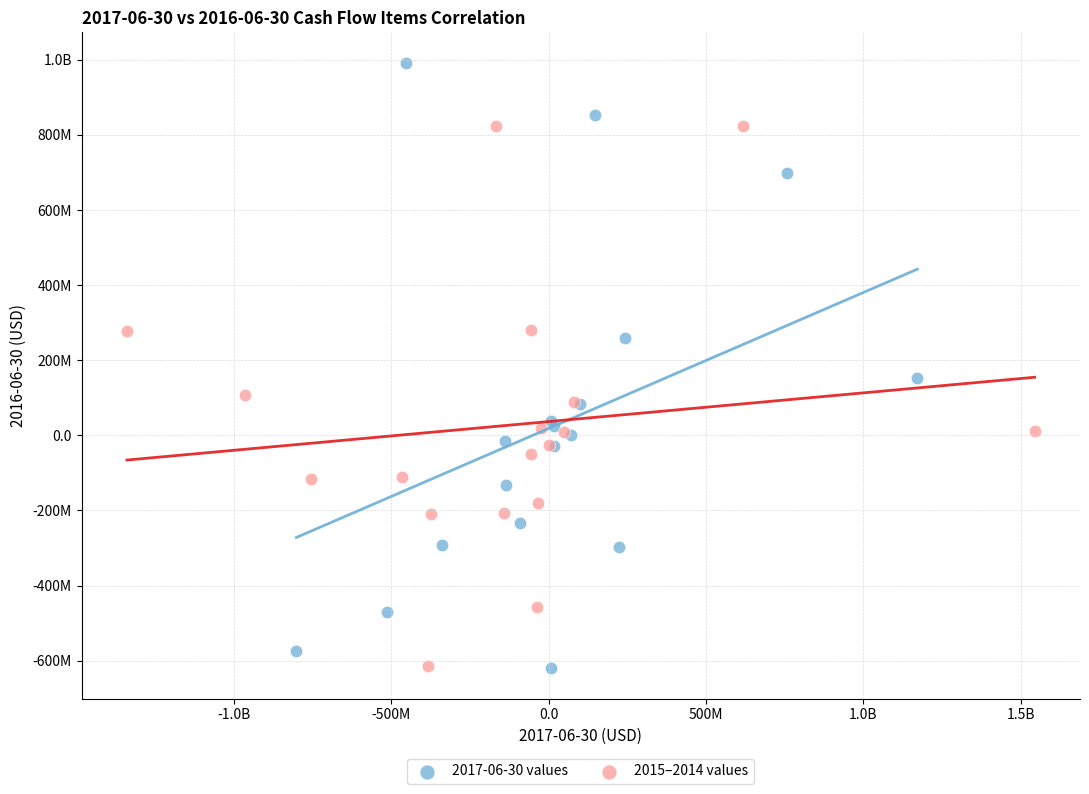

What are all the series names shown in the legend?

2017-06-30 values, 2015–2014 values